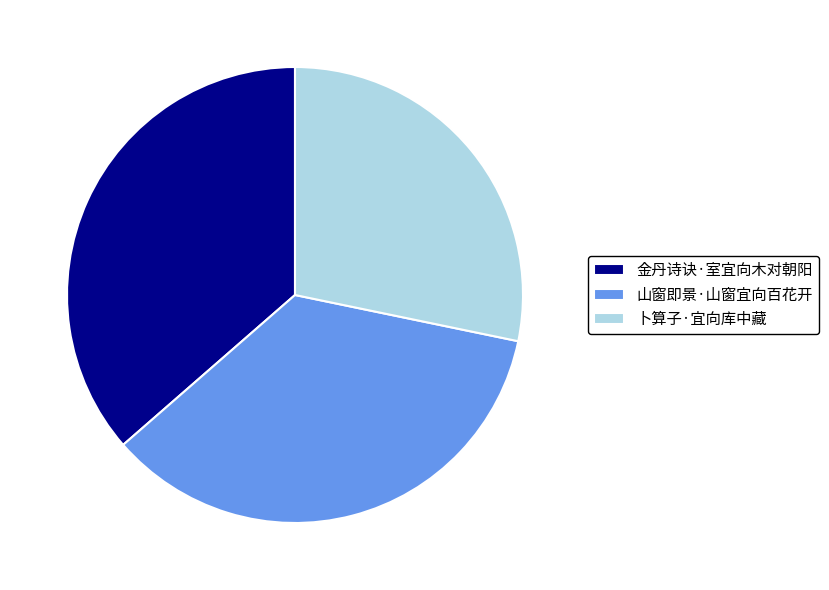

Is it true that 山窗即景·山窗宜向百花开 is 35% of the pie?

True